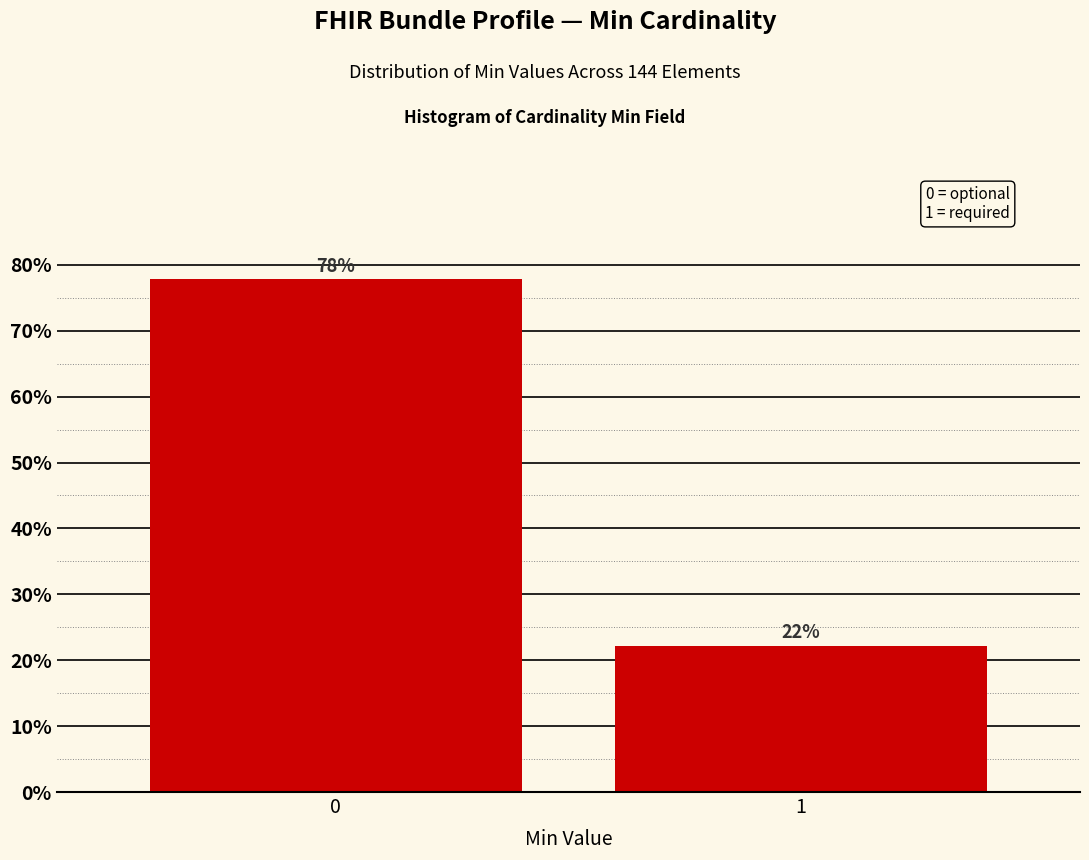

List the labels in order of value, largest first.

0, 1